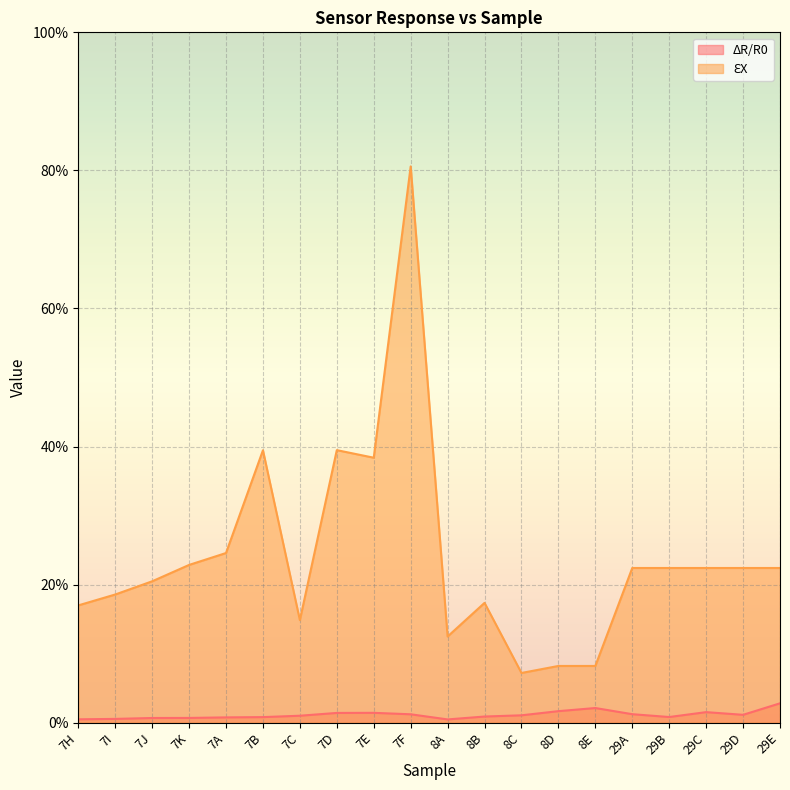

At which category is the sum across all series the highest?

7F